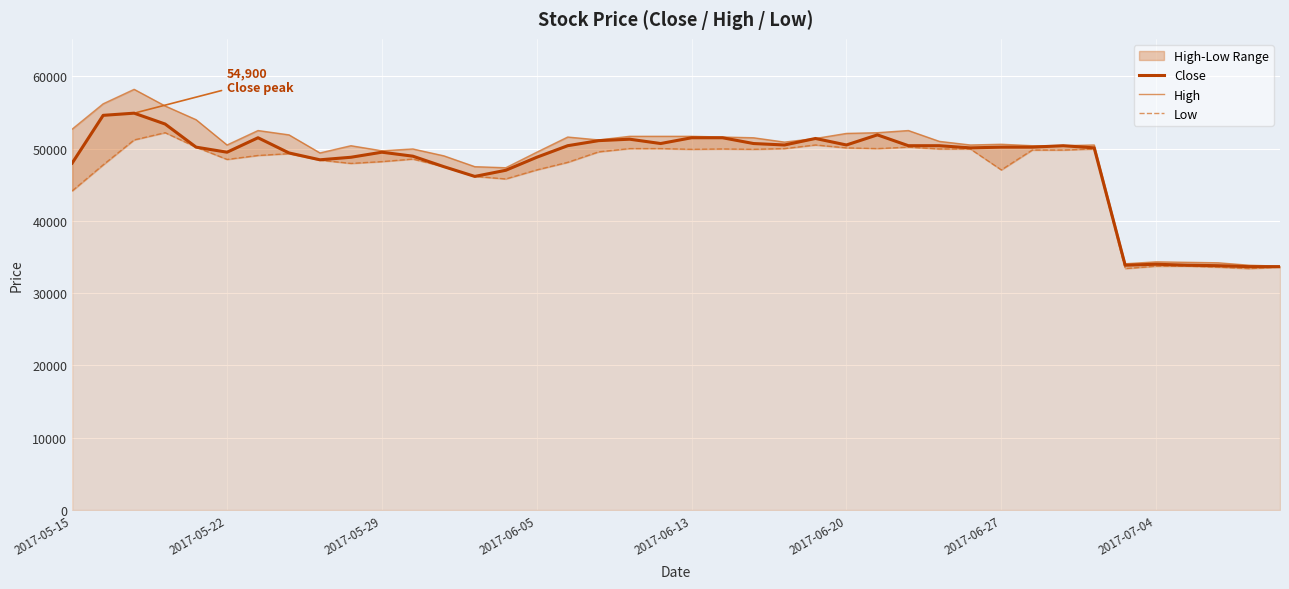

What is the lowest value of the Close series?

33666